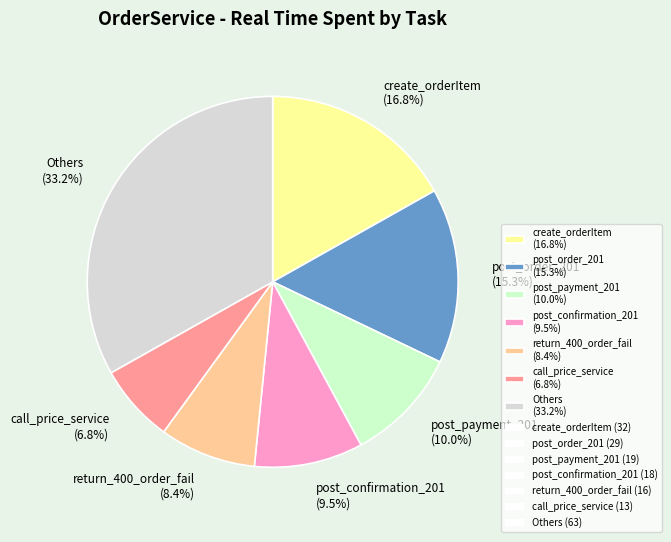

Combined, what portion of the pie is post_payment_201 (10.0%) and Others (33.2%)?

43.2%